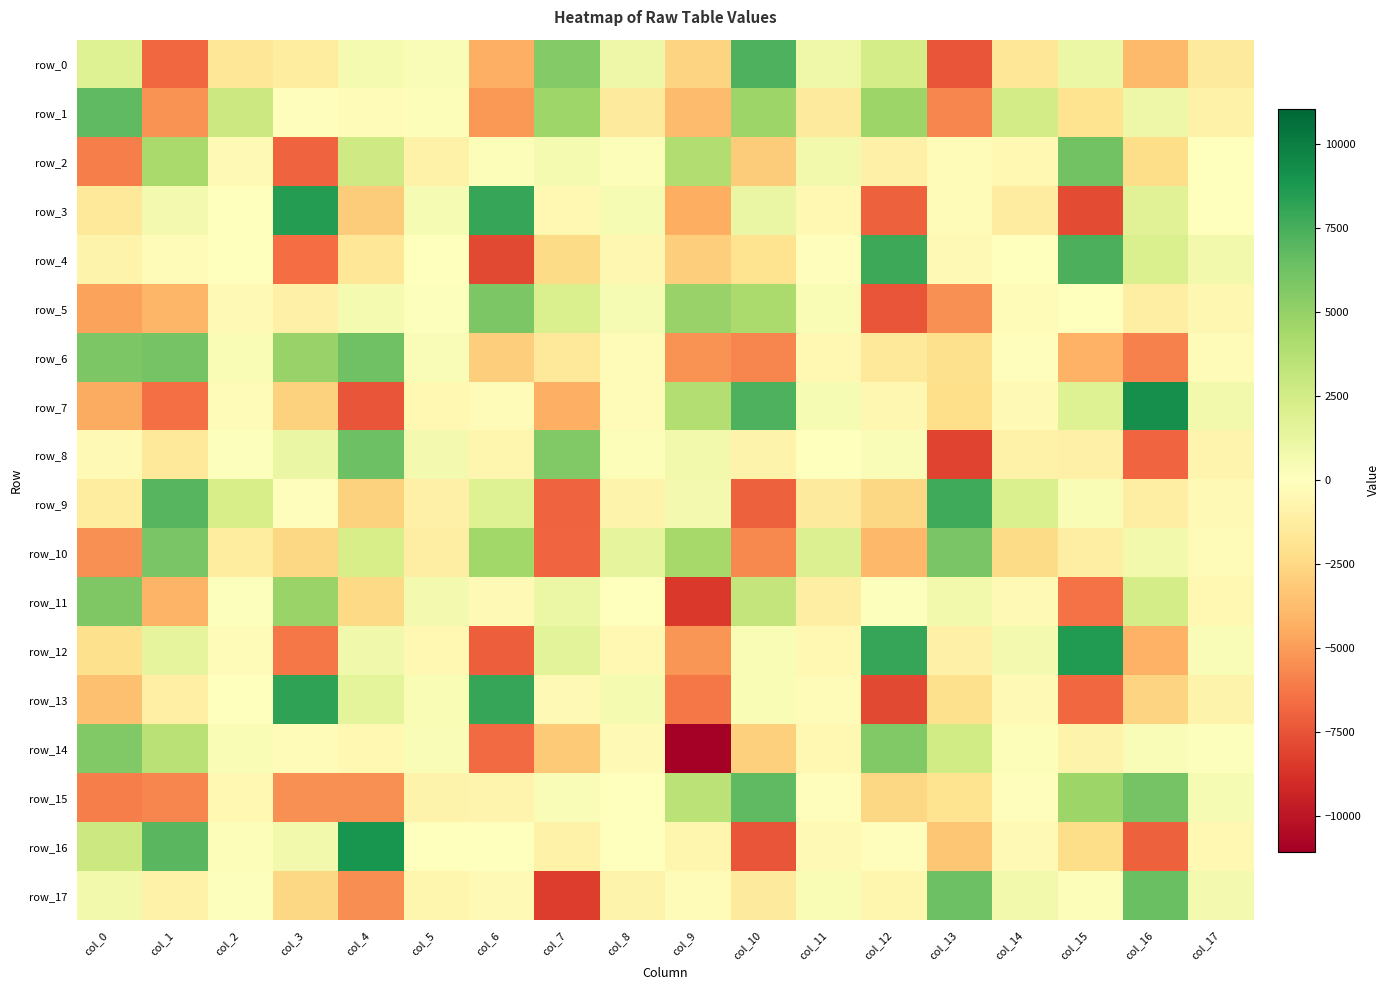

The value of row_11 at col_2 is 126.6. True or false?

True